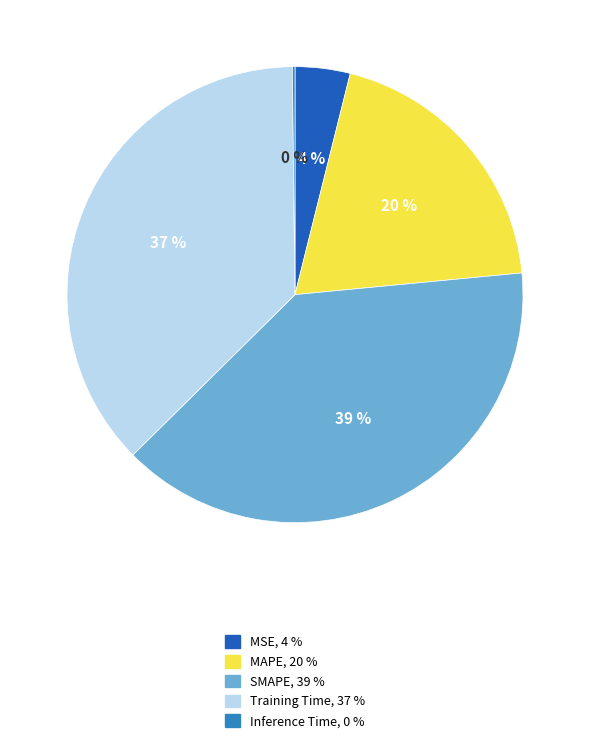

To the nearest percent, what is the average slice percentage?

20%